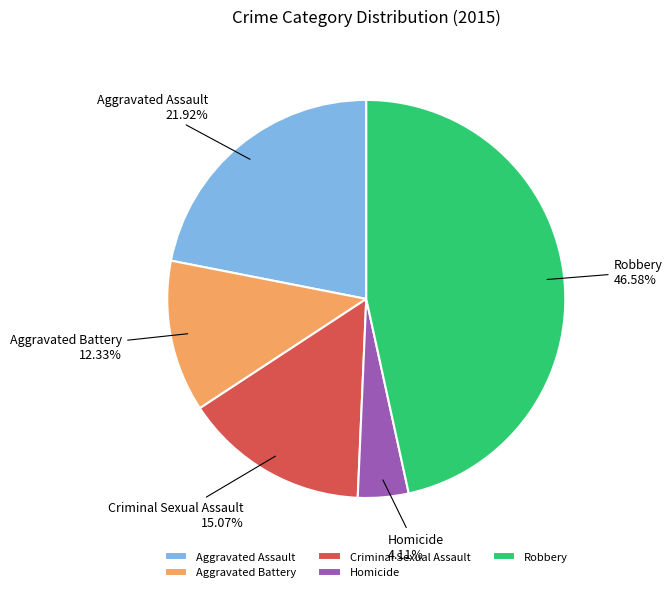

To the nearest percent, what portion does Criminal Sexual Assault represent?

15%